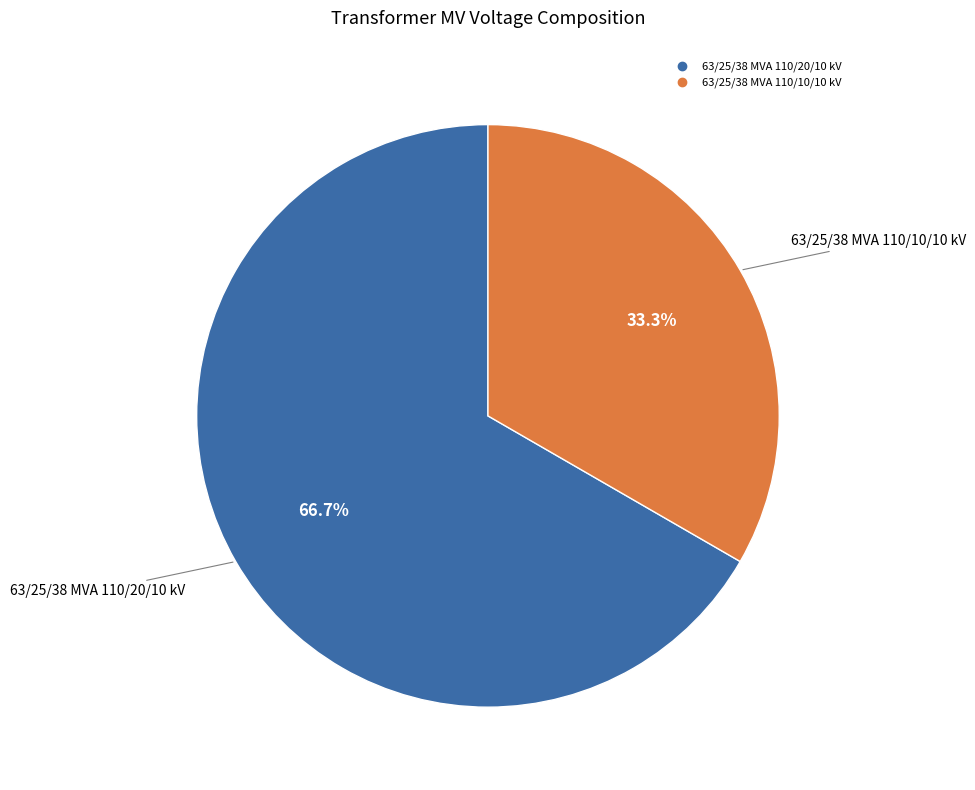

What portion of the pie excludes 63/25/38 MVA 110/10/10 kV?

66.7%